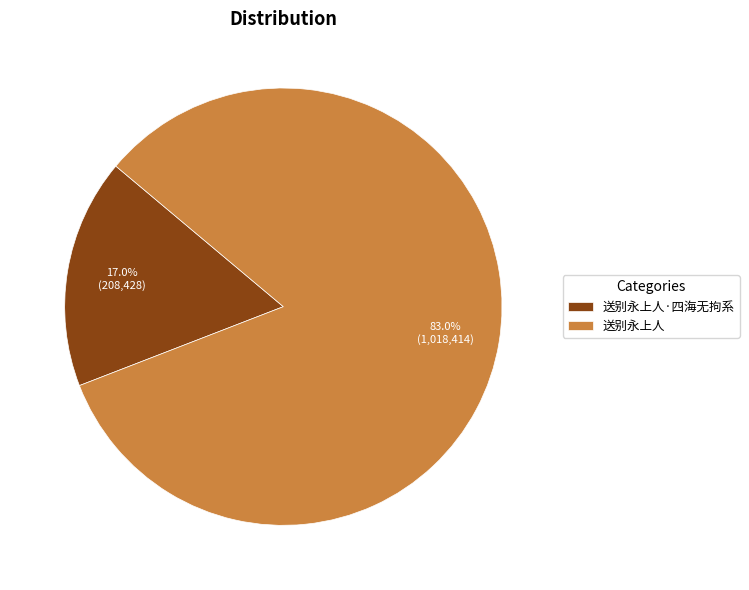

What is the majority slice?

送别永上人